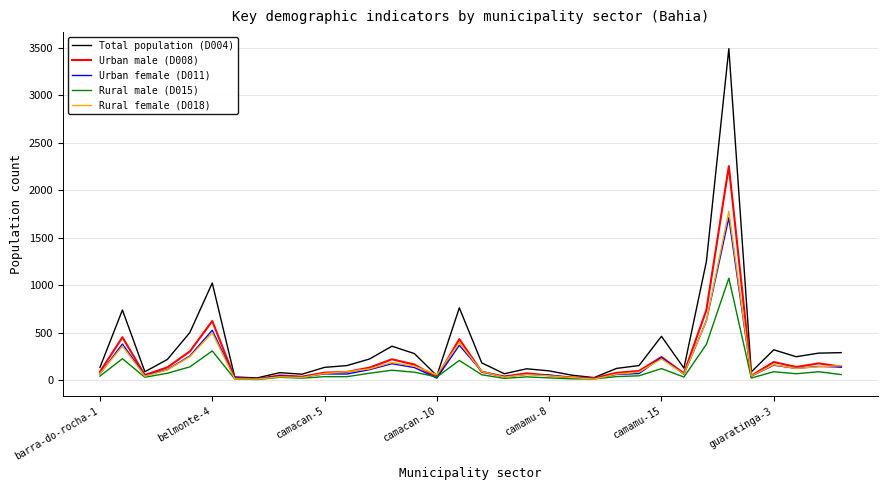

At which label is Rural female (D018) closest to 895?

27